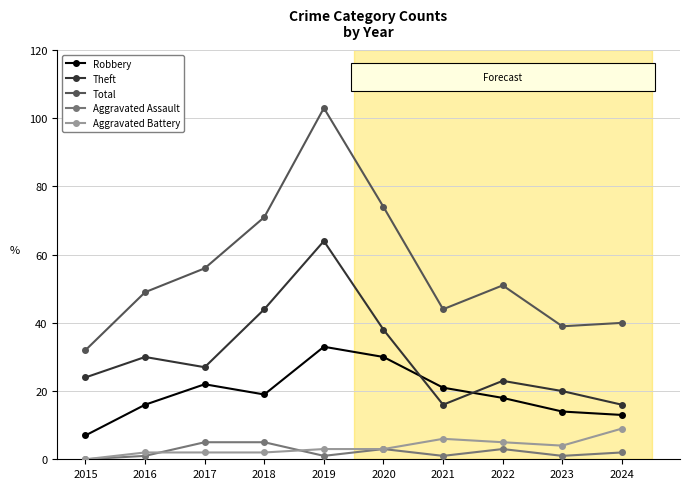

Count the number of categories in the chart.

10